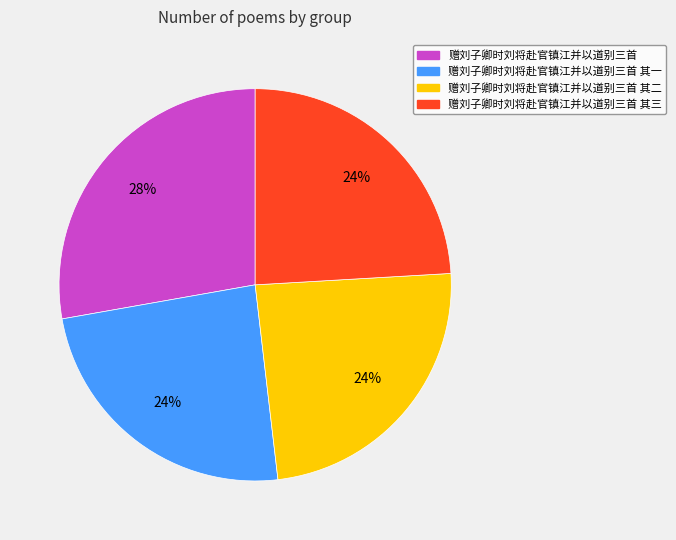

Does any single category account for the majority?

No